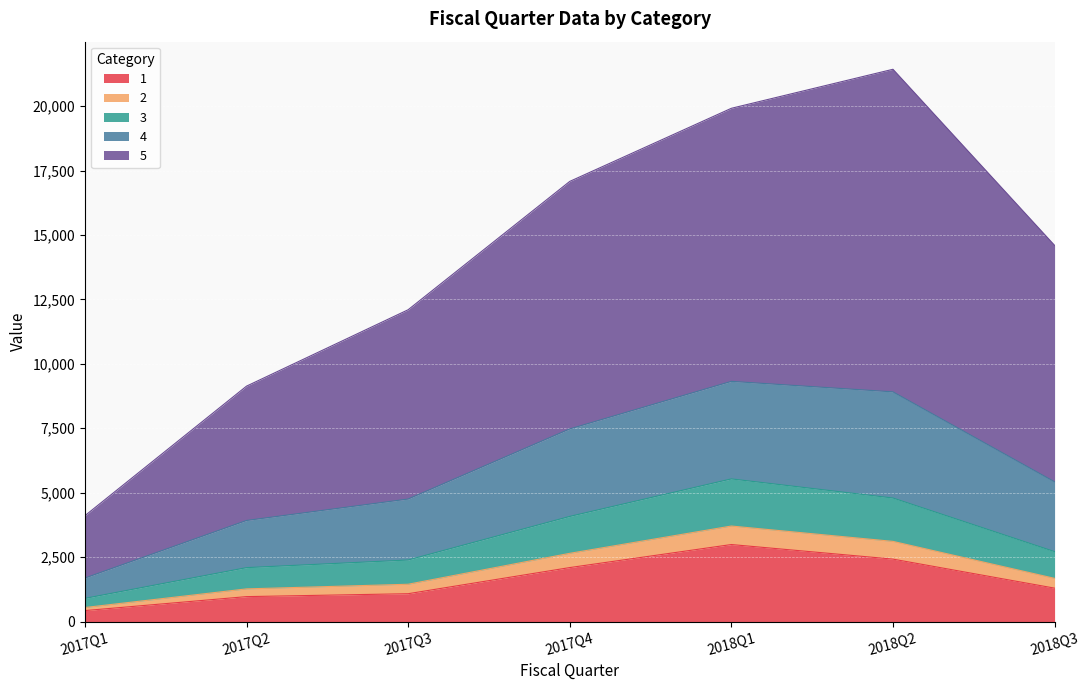

At which label does 1 reach its peak?

2018Q1